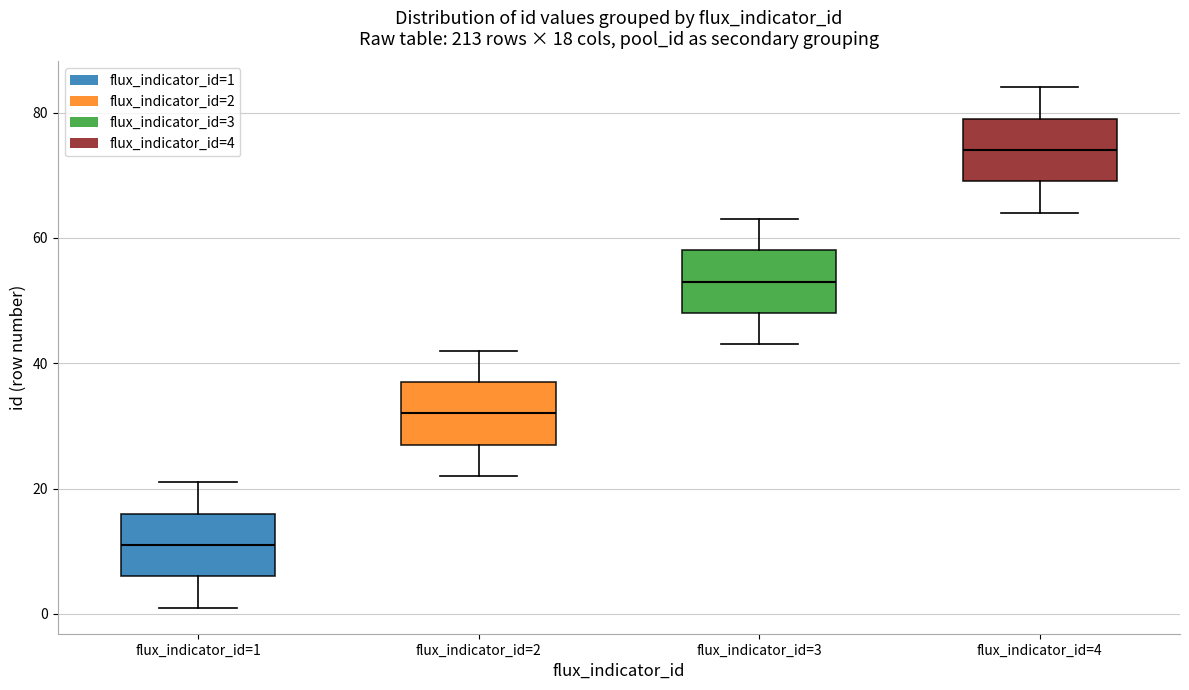

Which box has the lowest median line?

flux_indicator_id=1